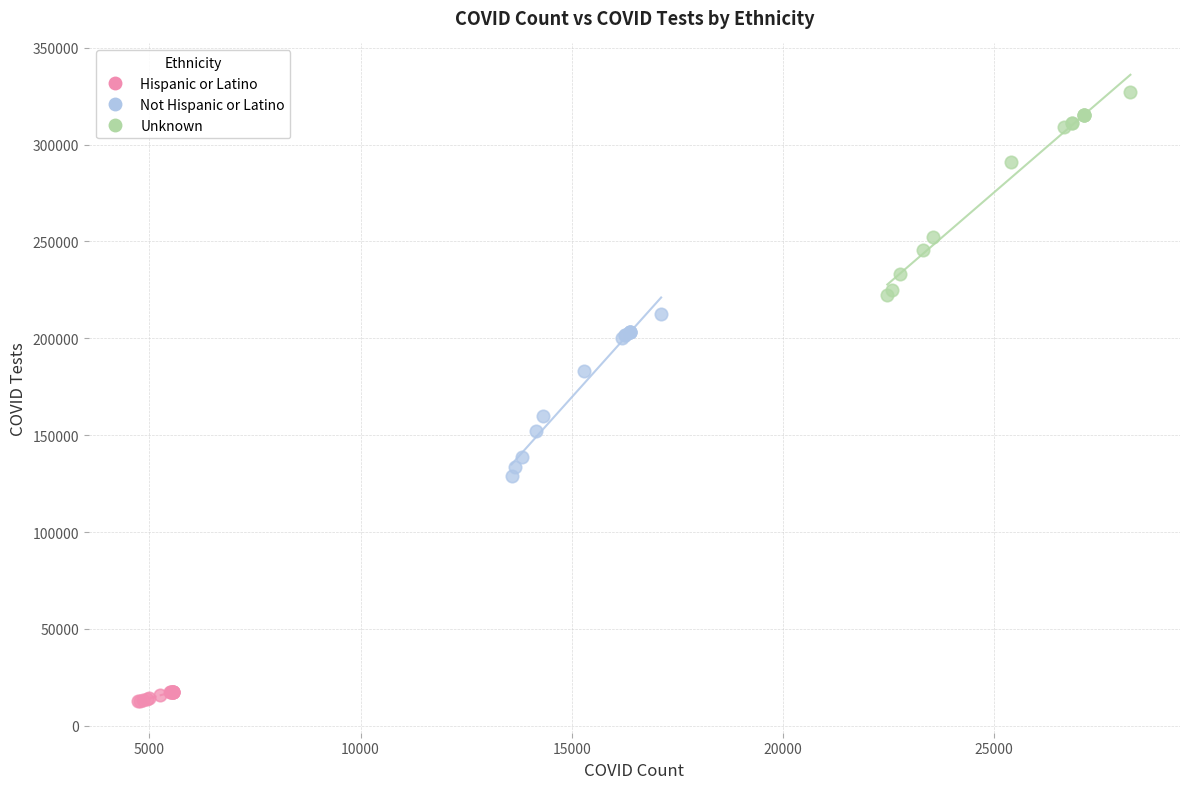

Which series has the largest Y range (max minus min)?

Unknown